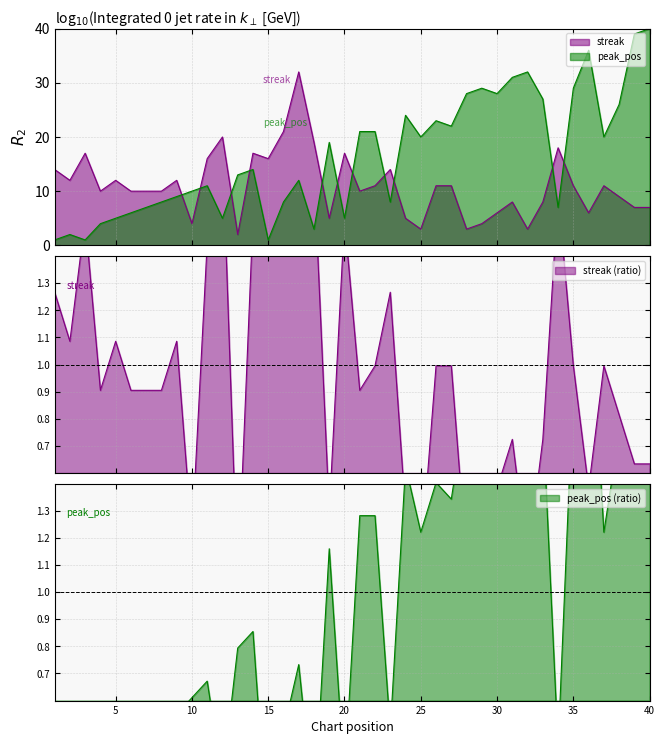

At which label does streak first exceed 11?

1